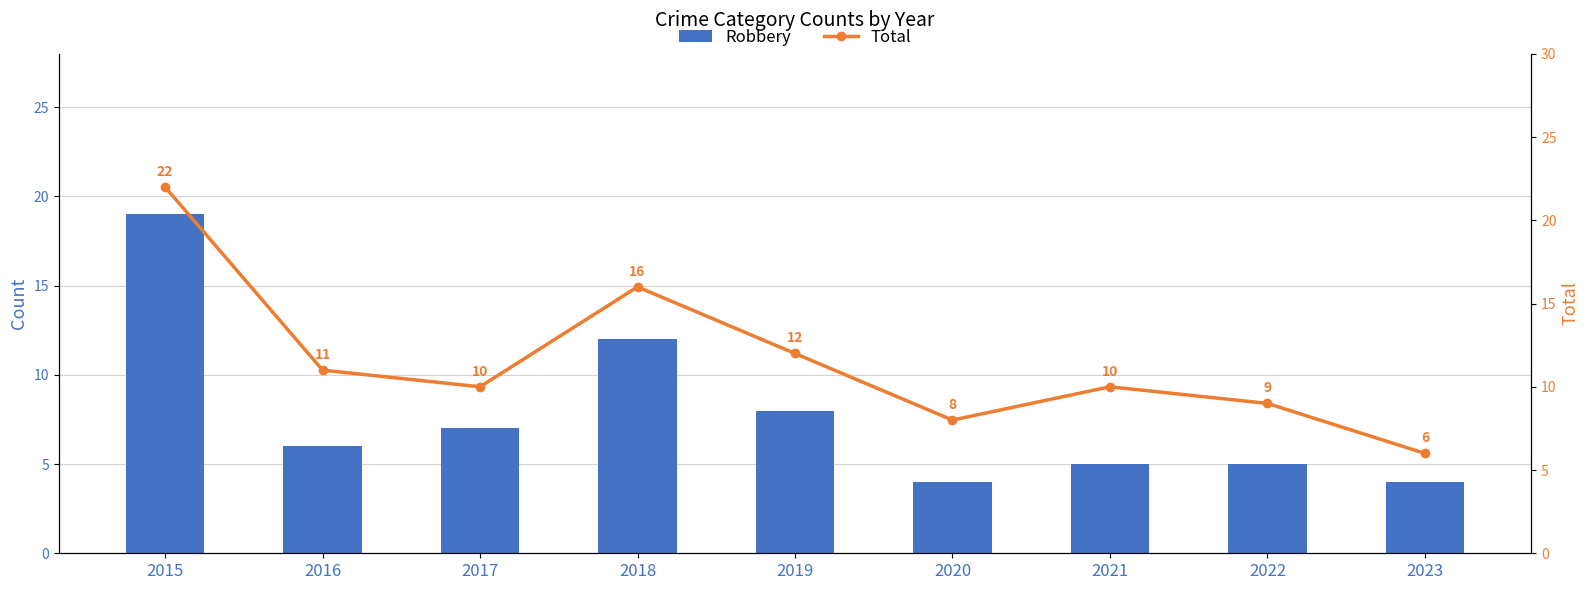

At 2016, list the series in order from smallest to largest.

Robbery, Total